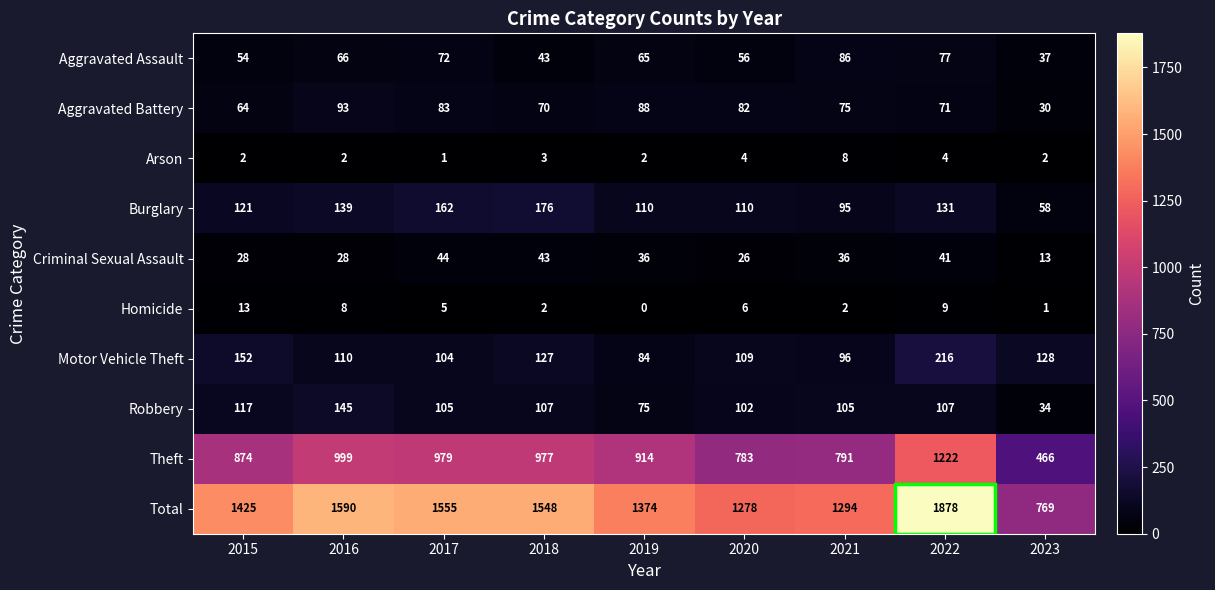

Which label corresponds to the largest value in the chart?

2022